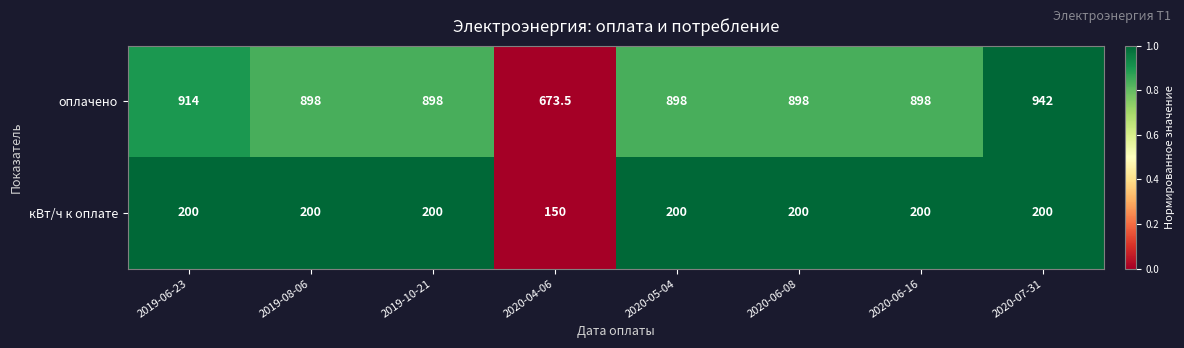

What is the greatest value displayed?

942.0